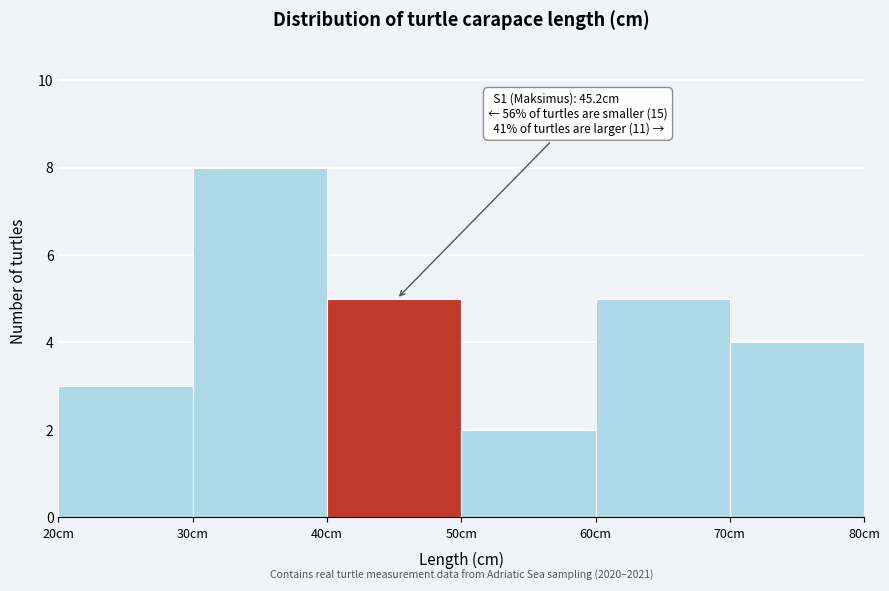

Which range on the x-axis has the tallest bar?

30 to 40